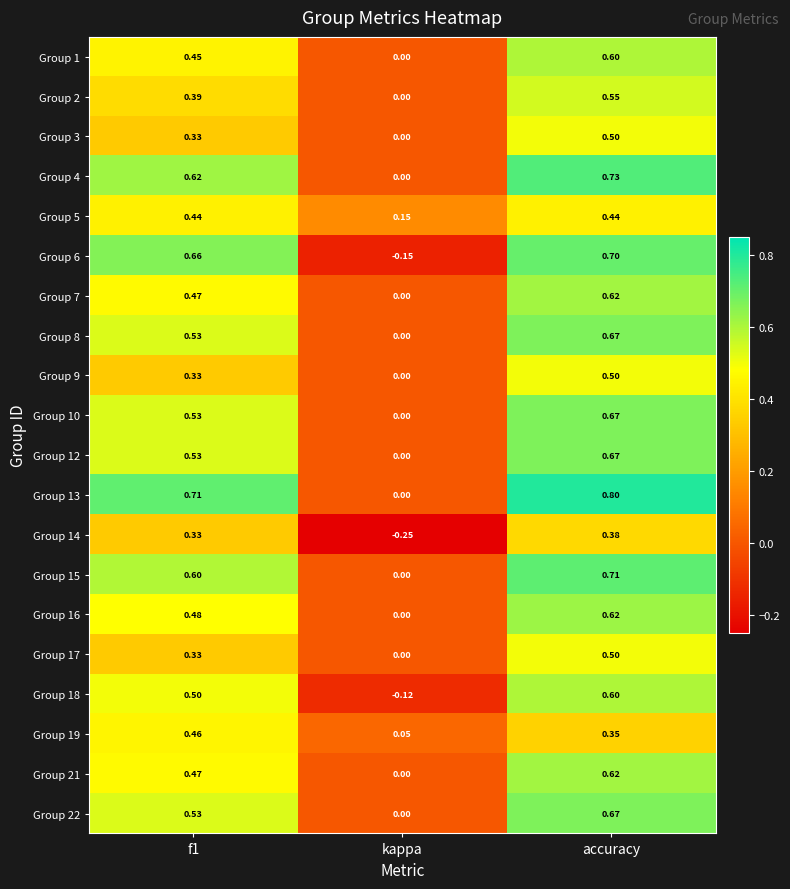

Count the number of data series in this chart.

20